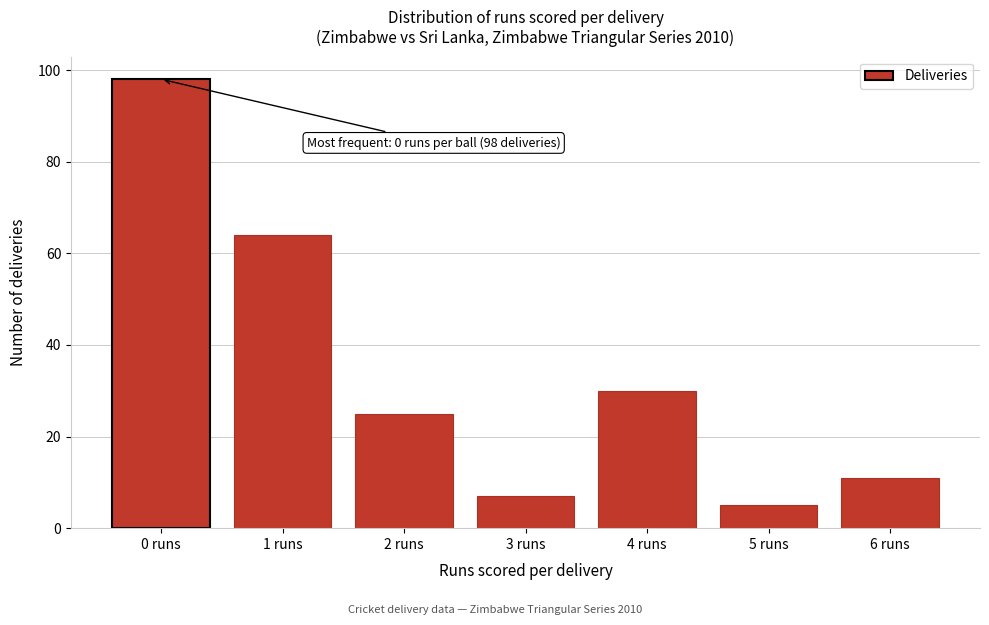

Reading right to left, extract all data points from this chart.

6 runs=11	5 runs=5	4 runs=30	3 runs=7	2 runs=25	1 runs=64	0 runs=98